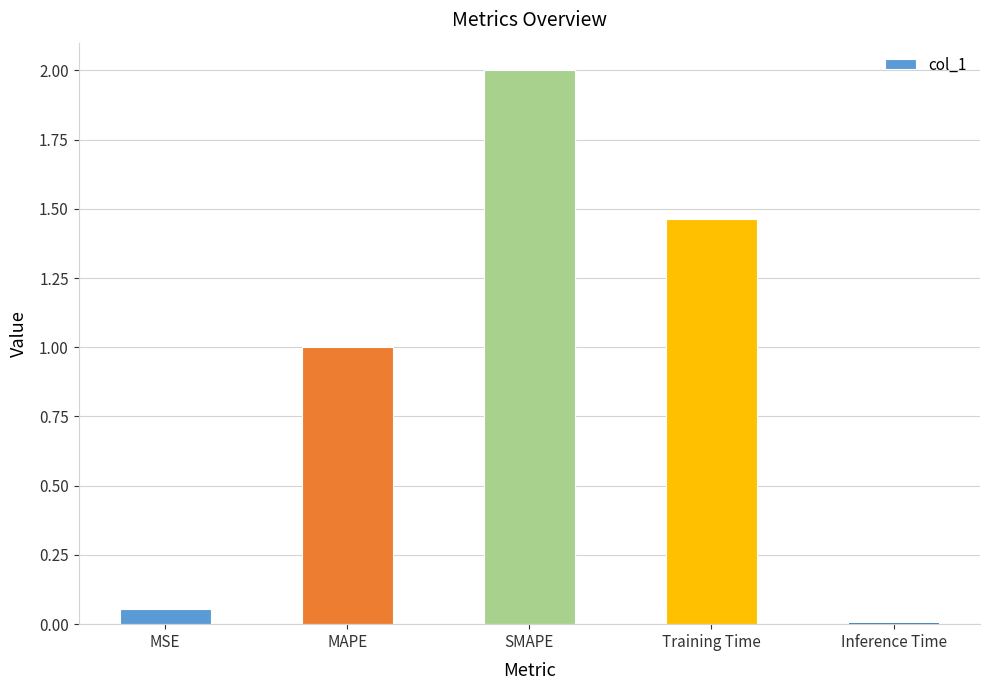

Rank the categories by value from lowest to highest.

Inference Time, MSE, MAPE, Training Time, SMAPE